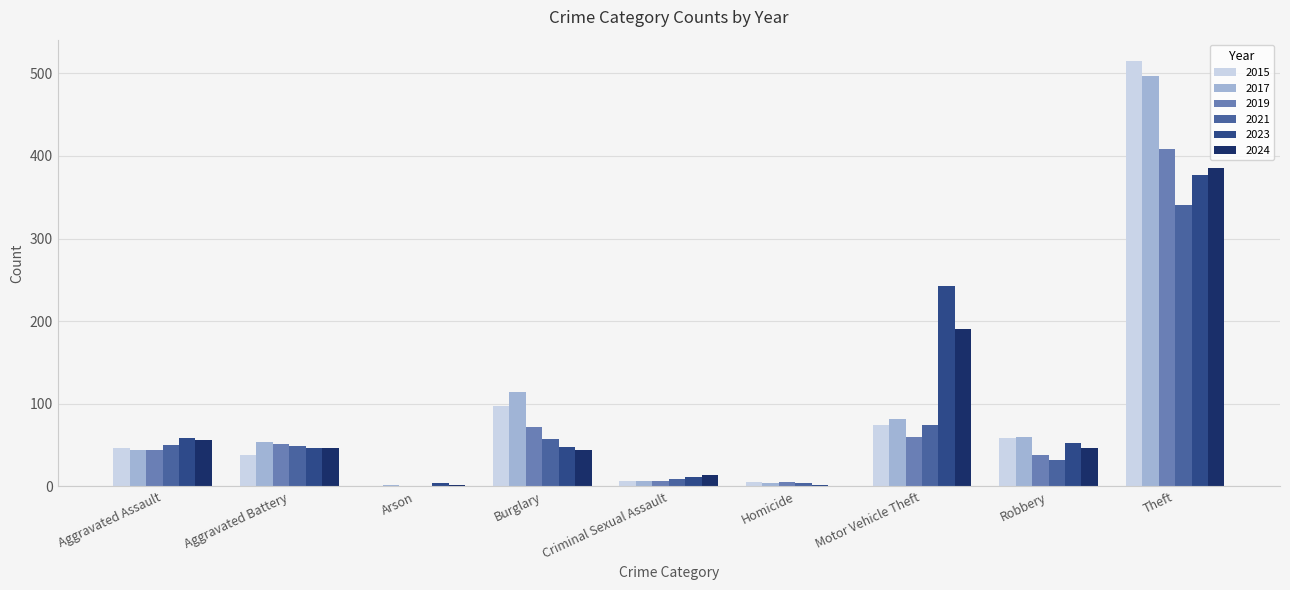

At which label is 2017 closest to 249?

Burglary